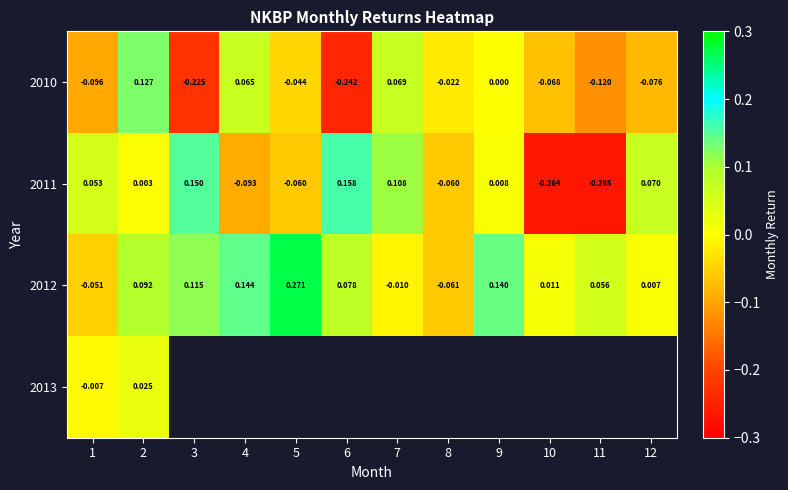

Which category has the highest value across all series?

5